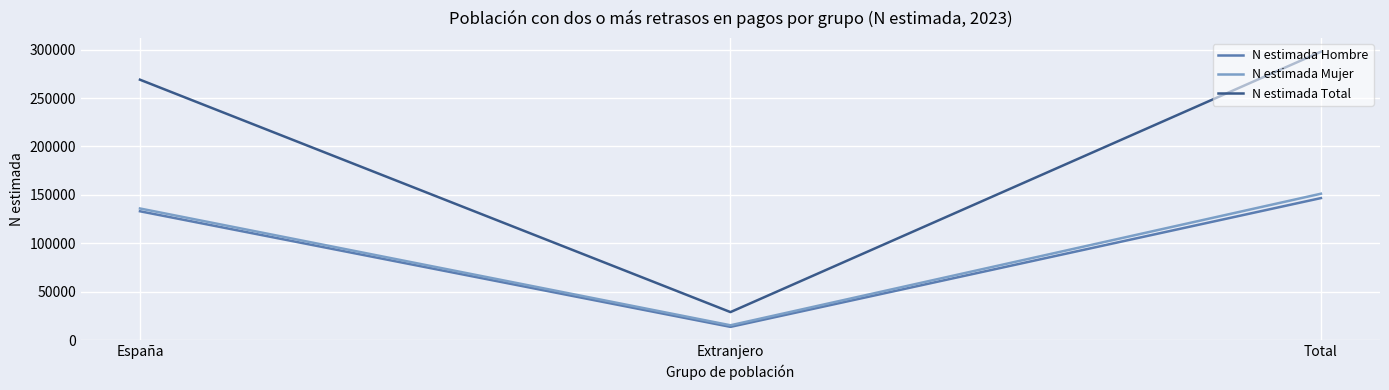

At which label does N estimada Mujer reach its minimum?

Extranjero